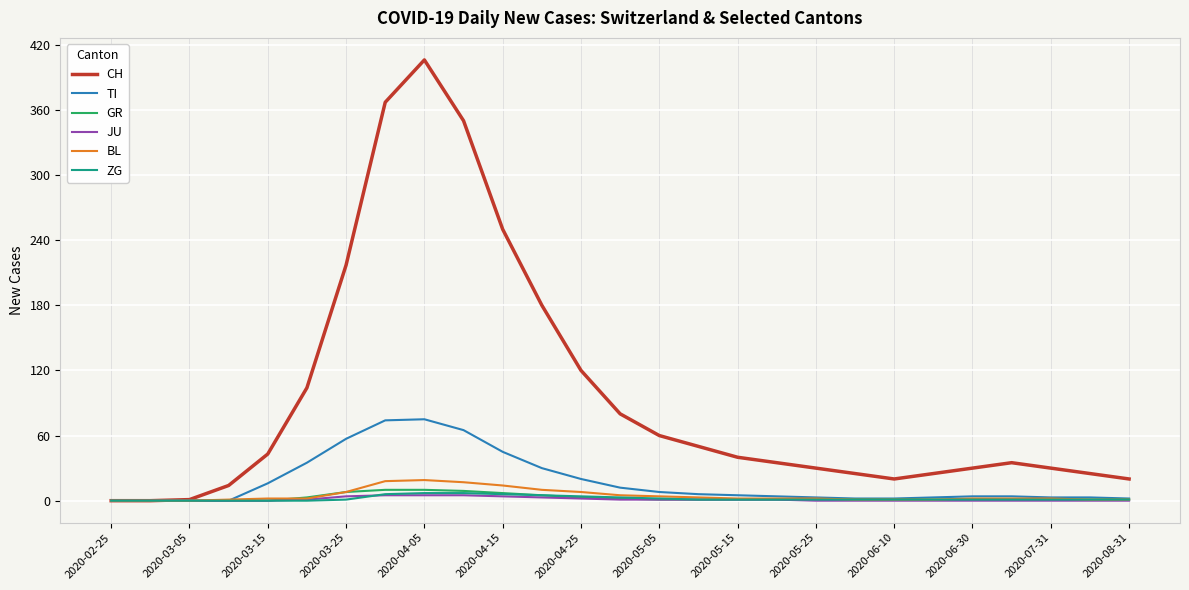

Which series has the largest total across all categories?

CH